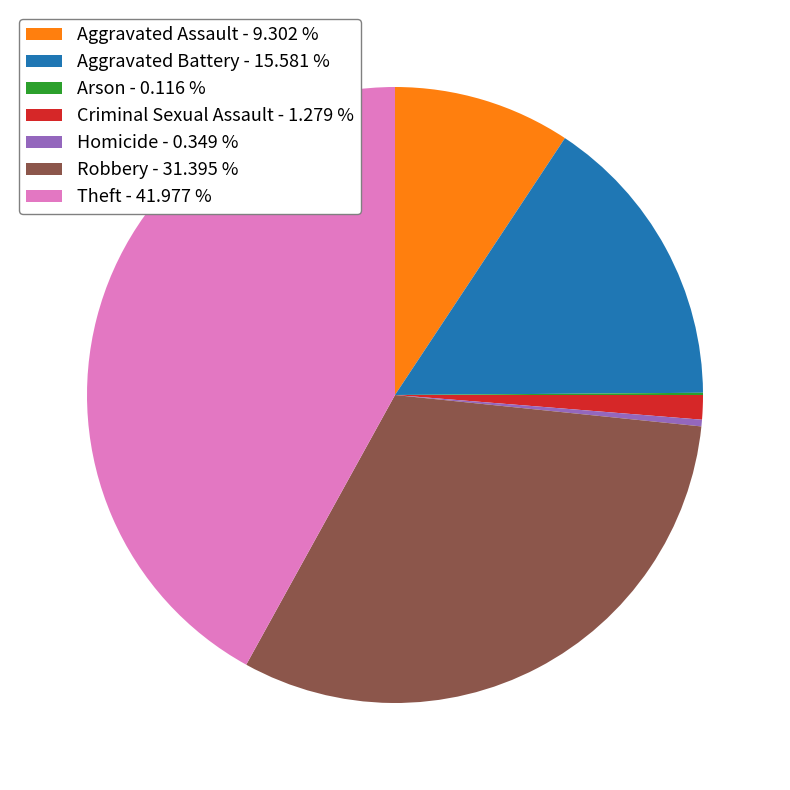

Does Aggravated Assault account for over 50% of the chart?

No